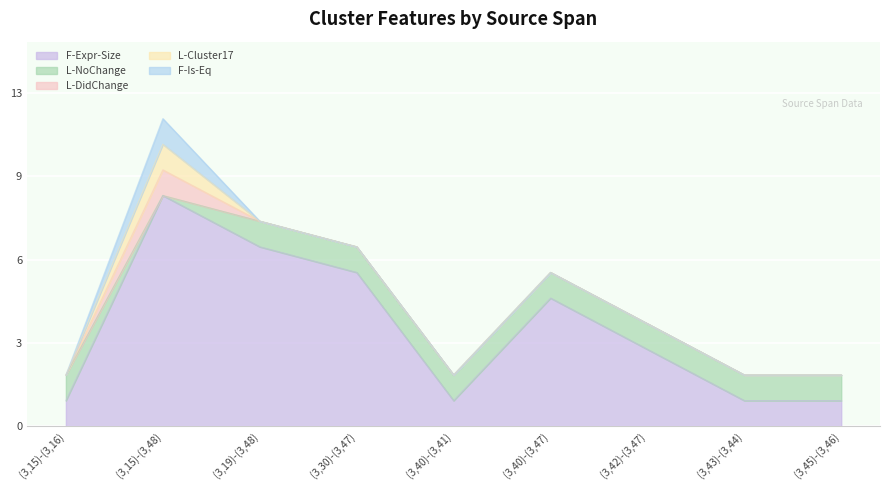

True or false: L-NoChange and F-Expr-Size cross at least once.

False